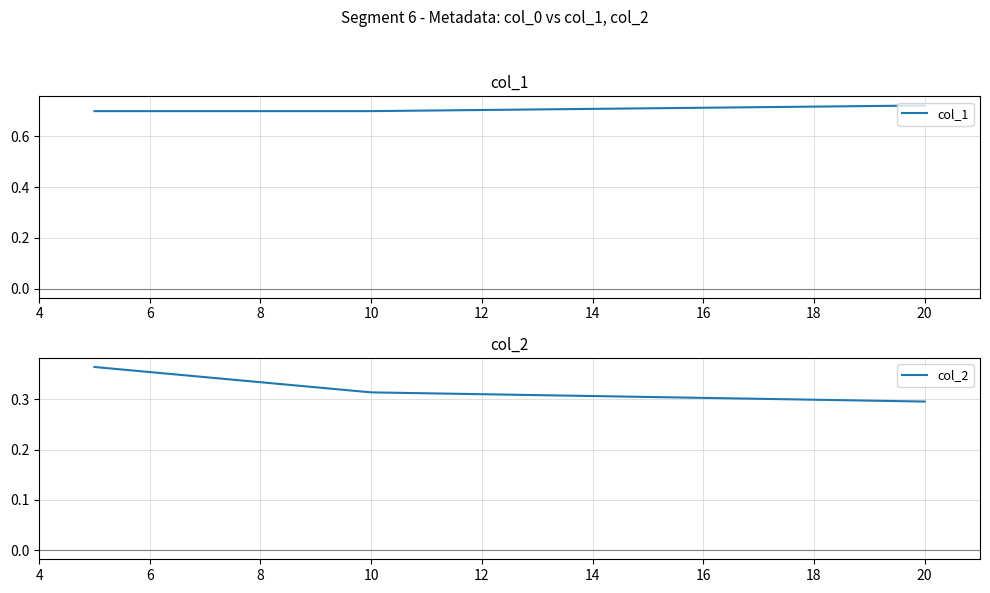

Count the col_1 values in the range 0 to 1.

3